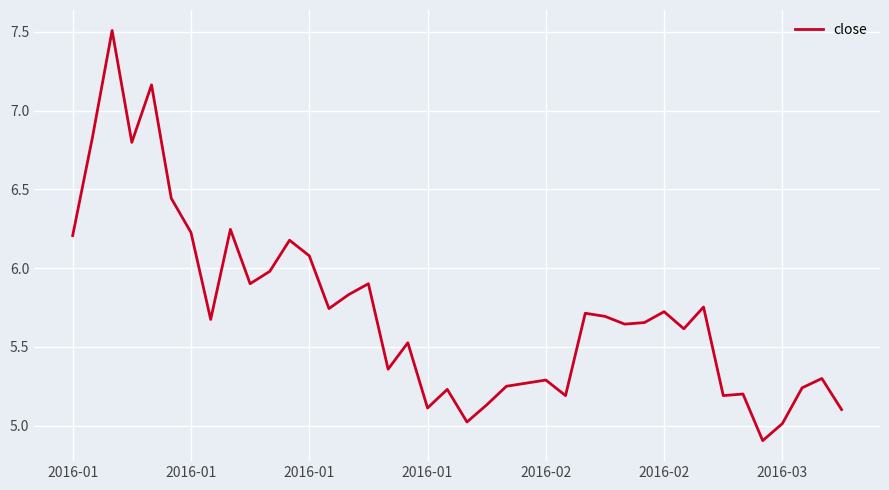

What is the smallest value displayed?

4.9